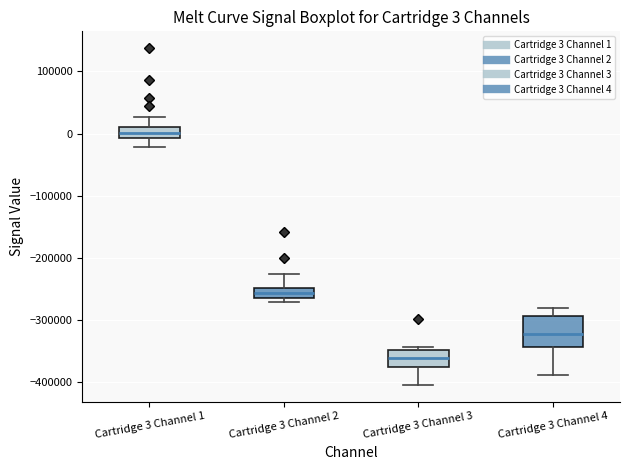

Which box is the tallest, from its lower edge to its upper edge?

Cartridge 3 Channel 4